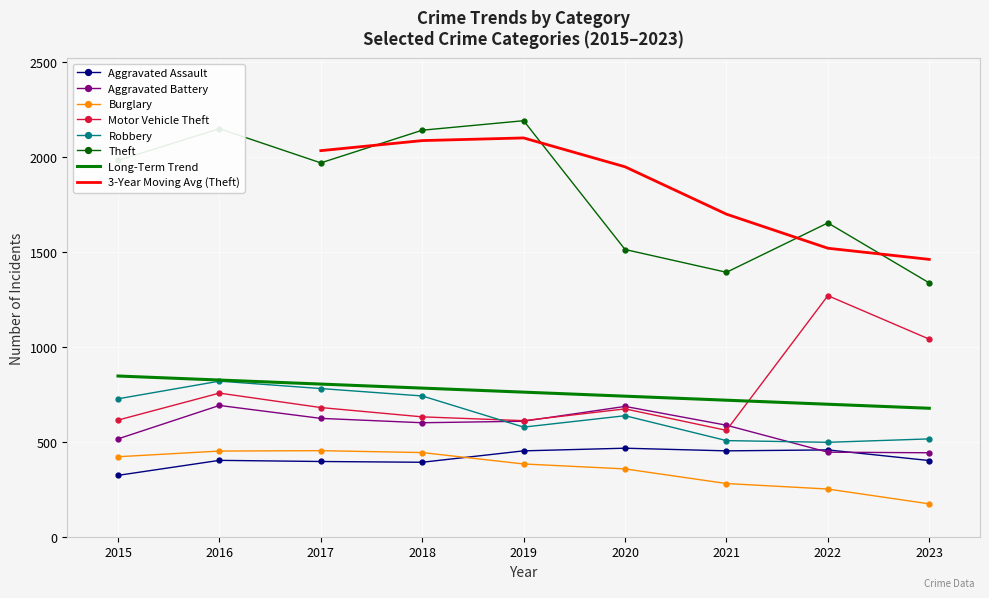

Reading left to right, list all the values displayed in this chart.

Aggravated Assault: 323	402	396	392	452	466	452	457	401
Aggravated Battery: 515	691	623	600	608	686	587	445	442
Burglary: 421	451	453	443	383	357	280	251	173
Motor Vehicle Theft: 614	756	680	631	611	673	560	1269	1040
Robbery: 726	819	780	741	577	637	506	497	515
Theft: 1981	2148	1968	2140	2190	1512	1392	1652	1336